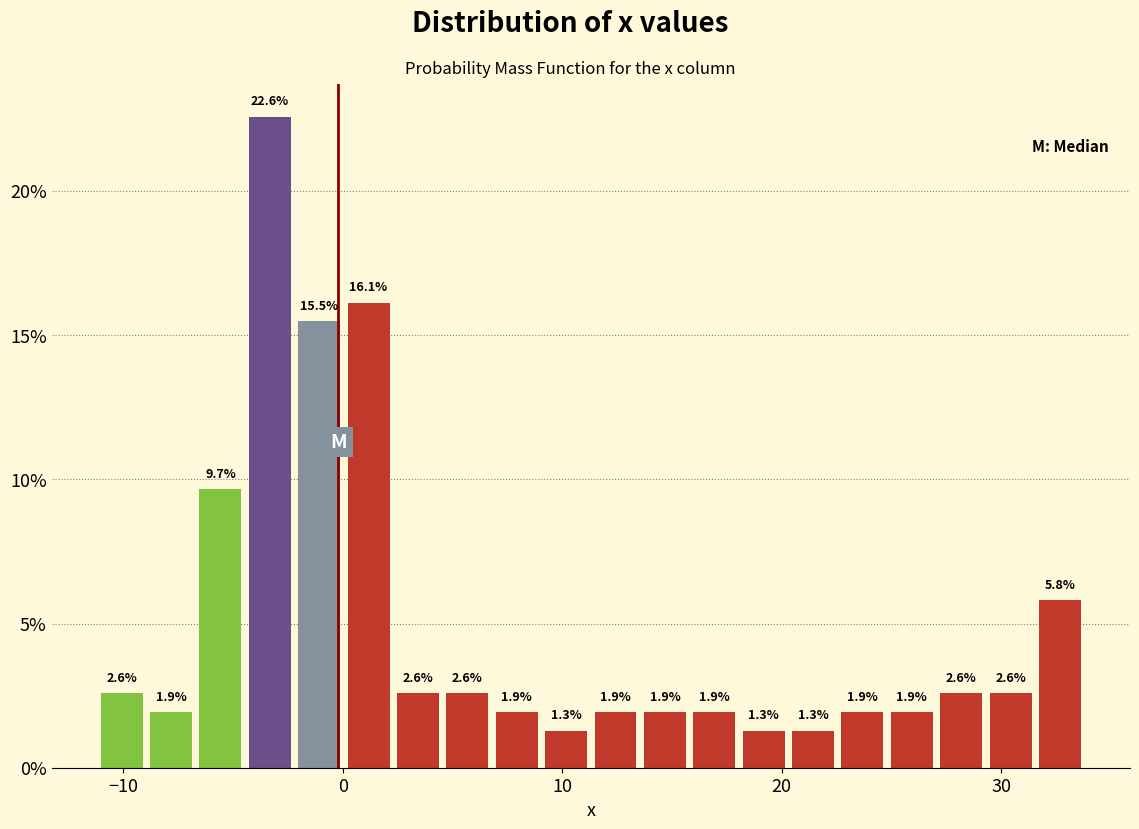

Around what value on the x-axis is the tallest bar? Give the approximate position of its centre, as read against the axis.

-3